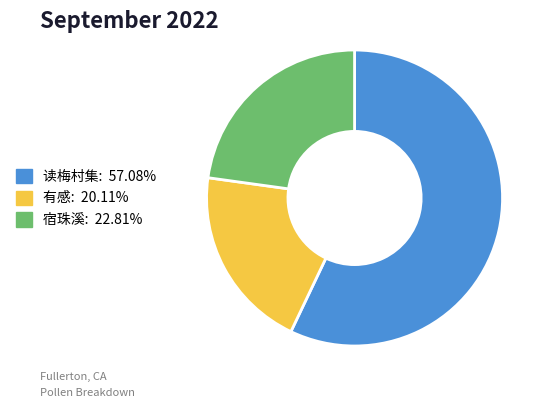

Is there a majority slice in this chart?

Yes